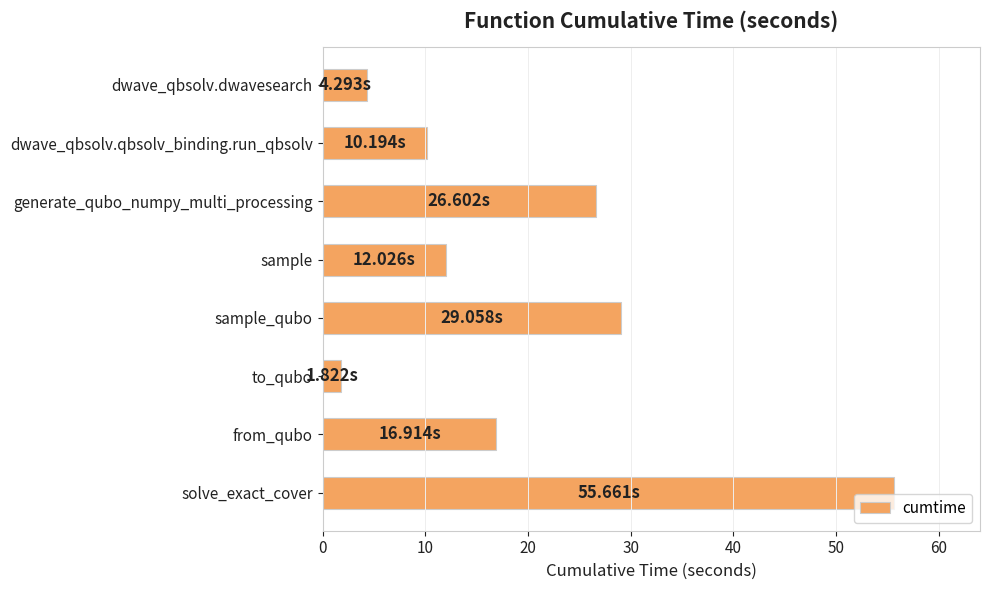

List the labels in order of value, largest first.

solve_exact_cover, sample_qubo, generate_qubo_numpy_multi_processing, from_qubo, sample, dwave_qbsolv.qbsolv_binding.run_qbsolv, dwave_qbsolv.dwavesearch, to_qubo